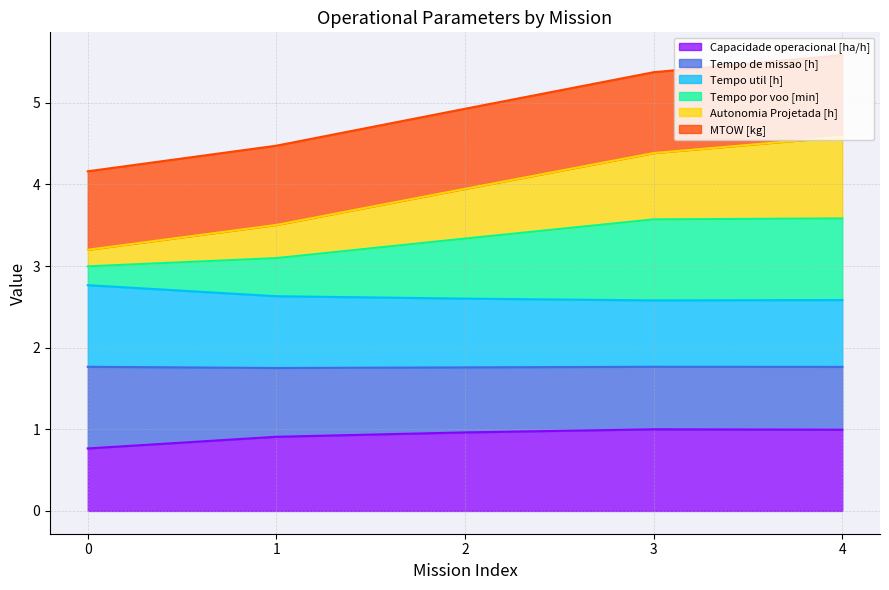

The value of Autonomia Projetada [h] at 0 is 2.0. True or false?

False